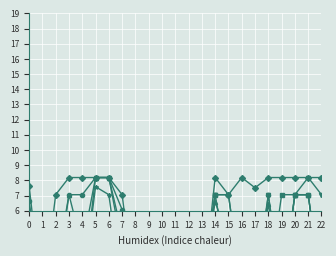

What is the difference between the maximum and minimum values in the Scen_27 series?

8.2